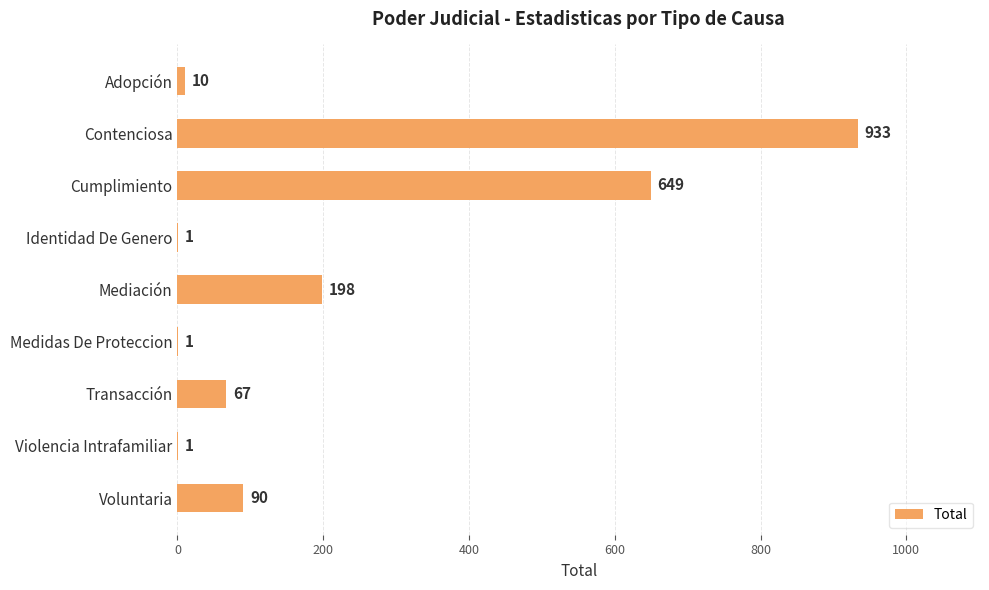

Reading top to bottom, extract all data points from this chart.

Adopción=10	Contenciosa=933	Cumplimiento=649	Identidad De Genero=1	Mediación=198	Medidas De Proteccion=1	Transacción=67	Violencia Intrafamiliar=1	Voluntaria=90